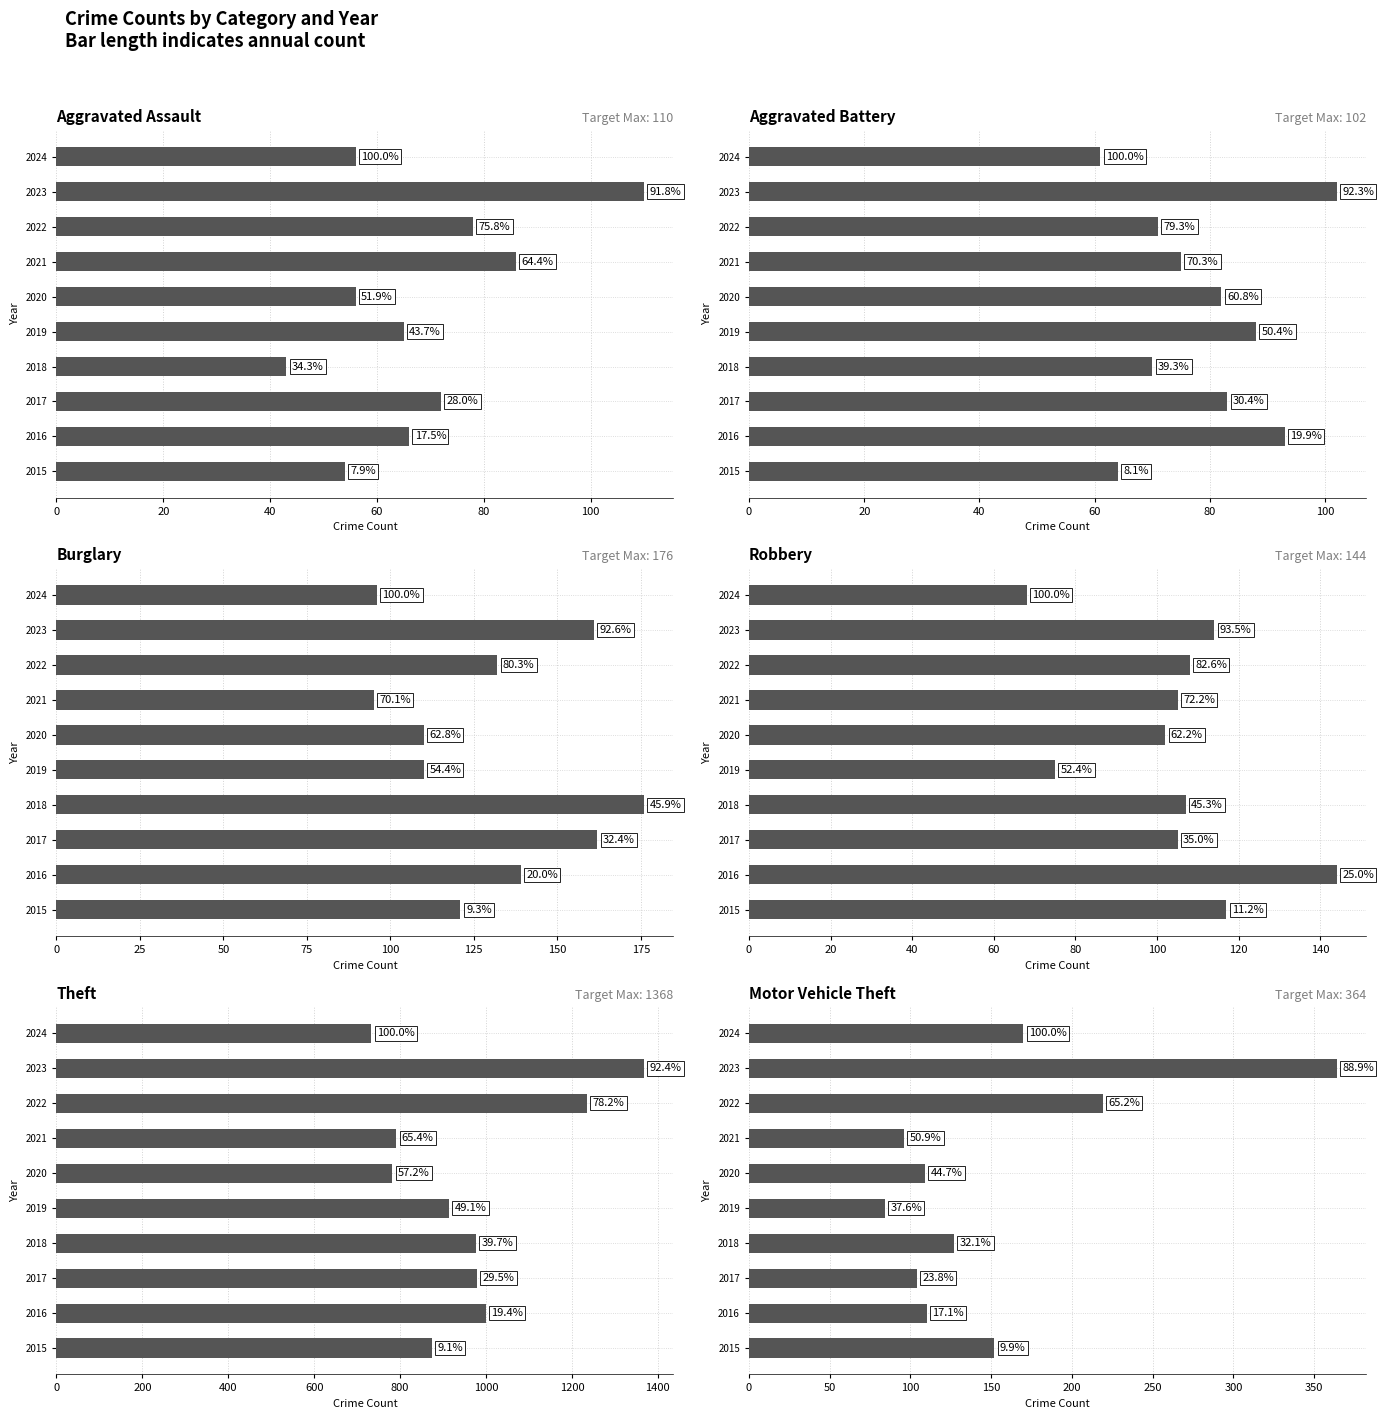

What is the difference between the Theft values at 2023 and 2024?

635